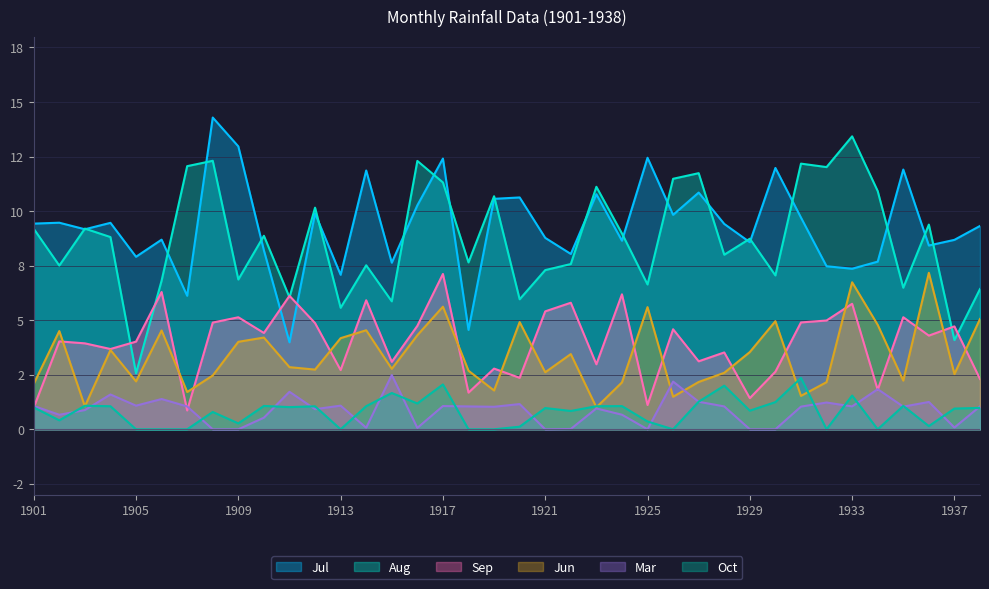

What are all the series names shown in the legend?

Jul, Aug, Sep, Jun, Mar, Oct